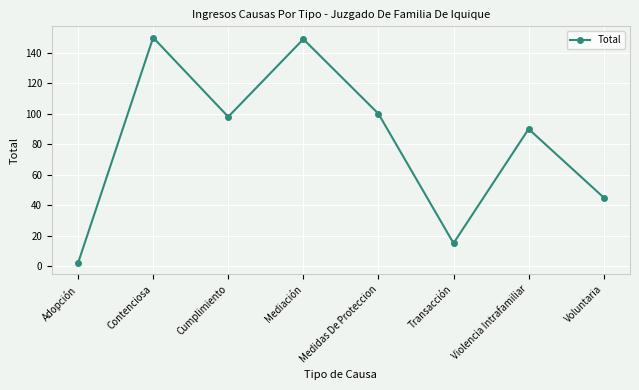

Is it true that the value at Contenciosa is 150?

True